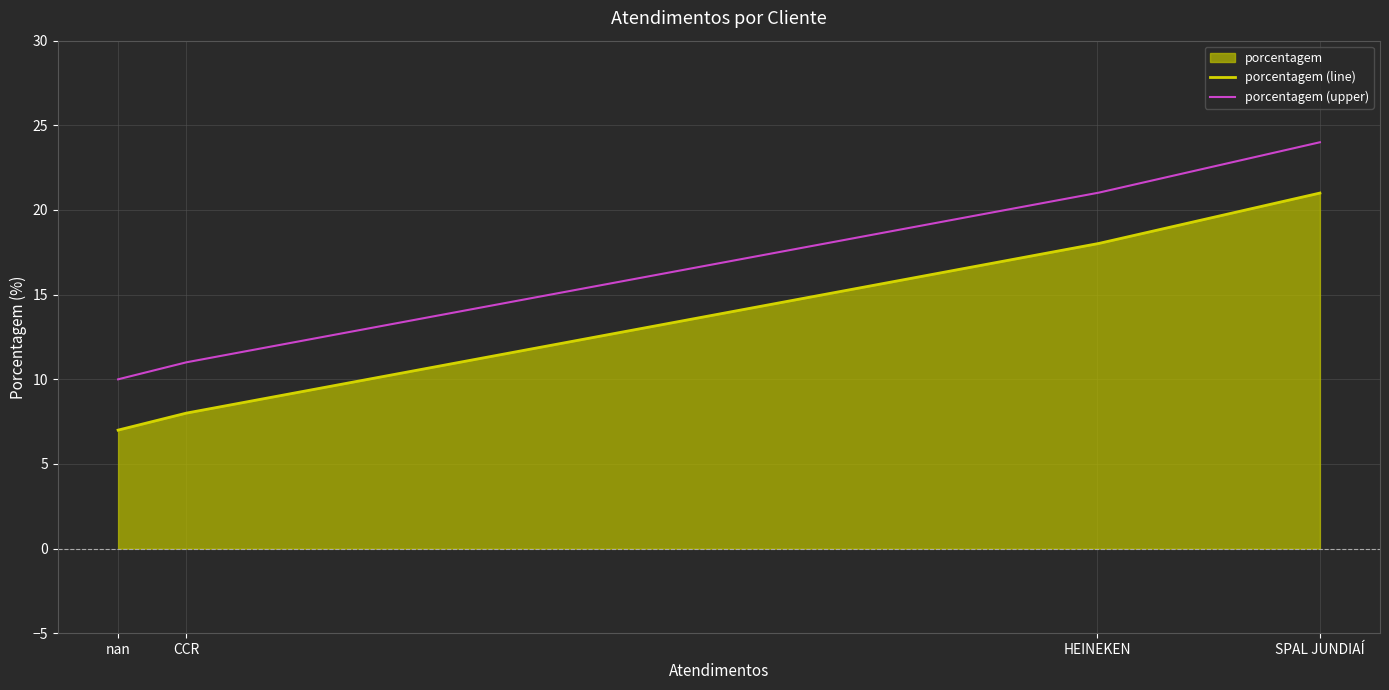

What is the greatest value displayed?

21